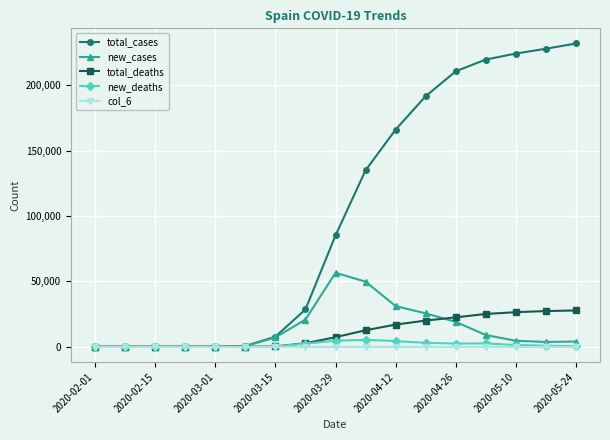

Which series has the widest spread of values?

total_cases